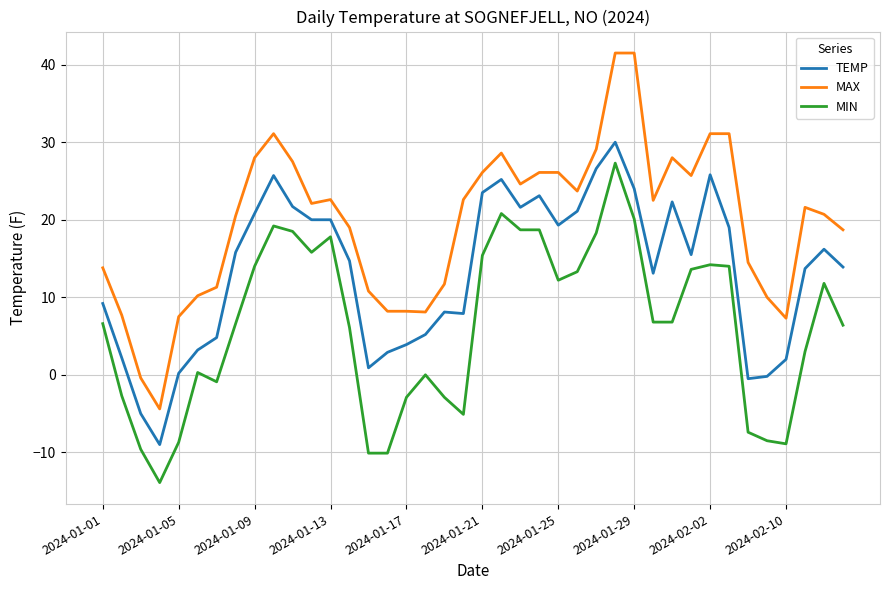

List the series in order of their overall mean, highest first.

MAX, TEMP, MIN